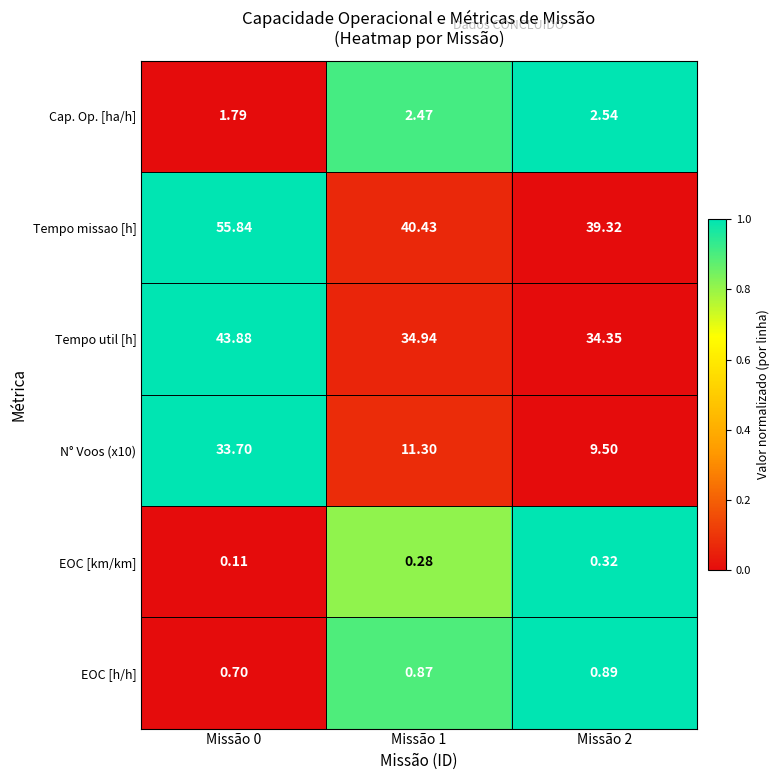

Is the value of N° Voos (x10) at Missão 1 greater than the value of EOC [h/h] at Missão 2?

Yes